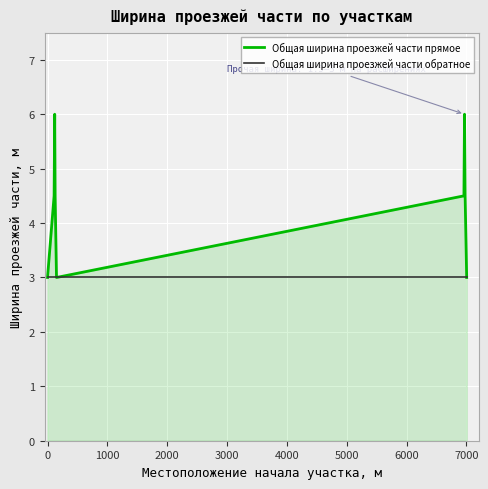

Reading left to right, list all the values displayed in this chart.

Общая ширина проезжей части прямое: 3.0	4.5	6.0	4.5	3.0	4.5	6.0	4.5	3.0
Общая ширина проезжей части обратное: 3.0	3.0	3.0	3.0	3.0	3.0	3.0	3.0	3.0